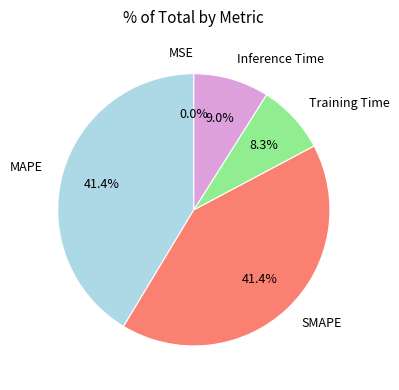

Is MAPE the majority of the pie?

No